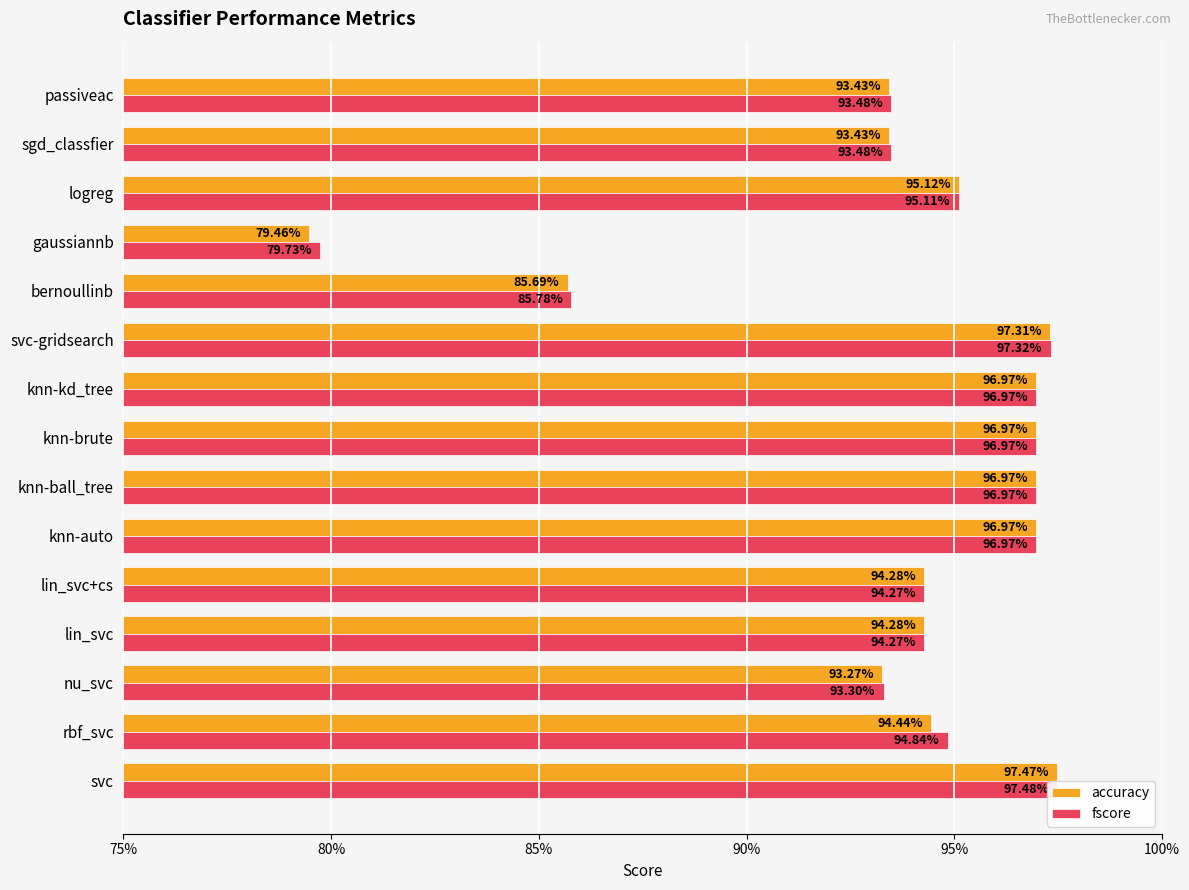

The value of accuracy at lin_svc+cs is 1.3. True or false?

False